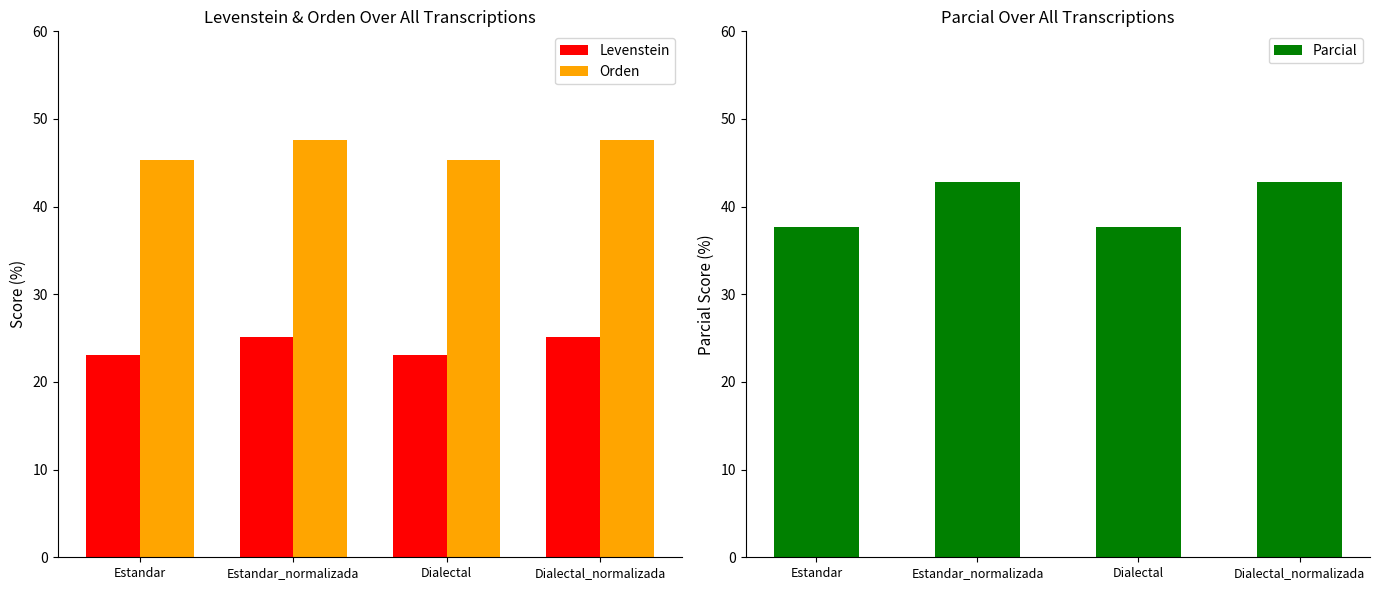

Is the value of Orden at Estandar_normalizada greater than the value of Parcial at Dialectal_normalizada?

Yes